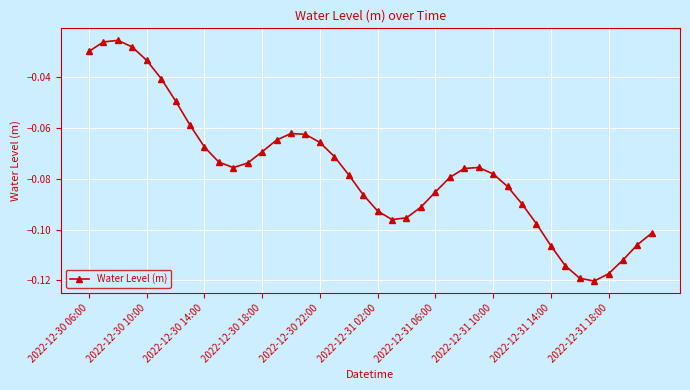

What is the sum of all values?

-3.1